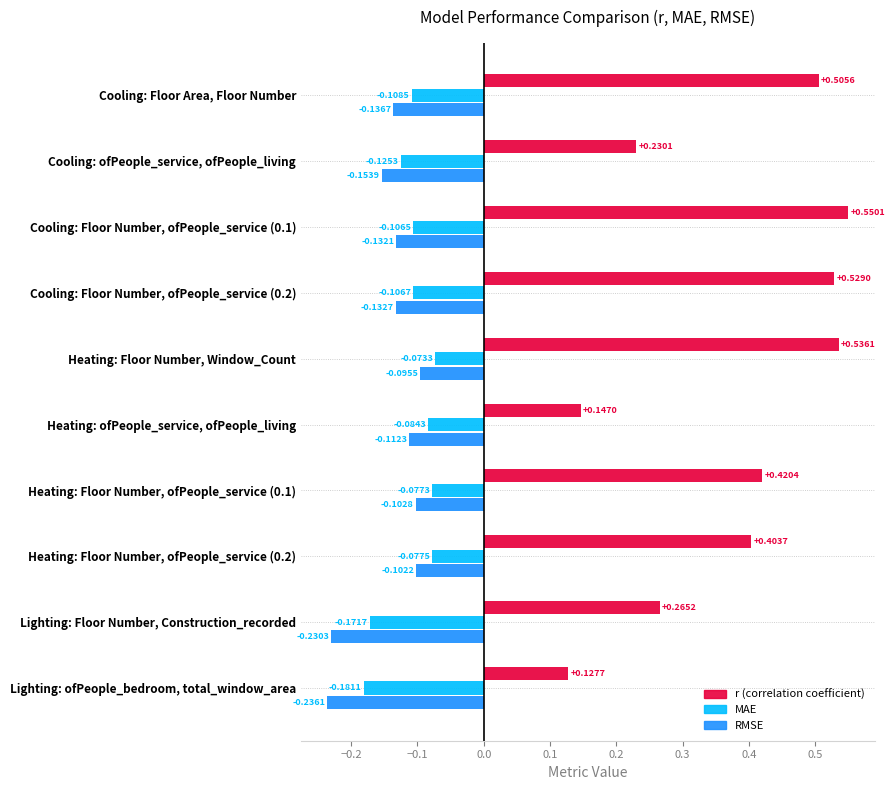

Which series has the largest total across all categories?

r (correlation coefficient)